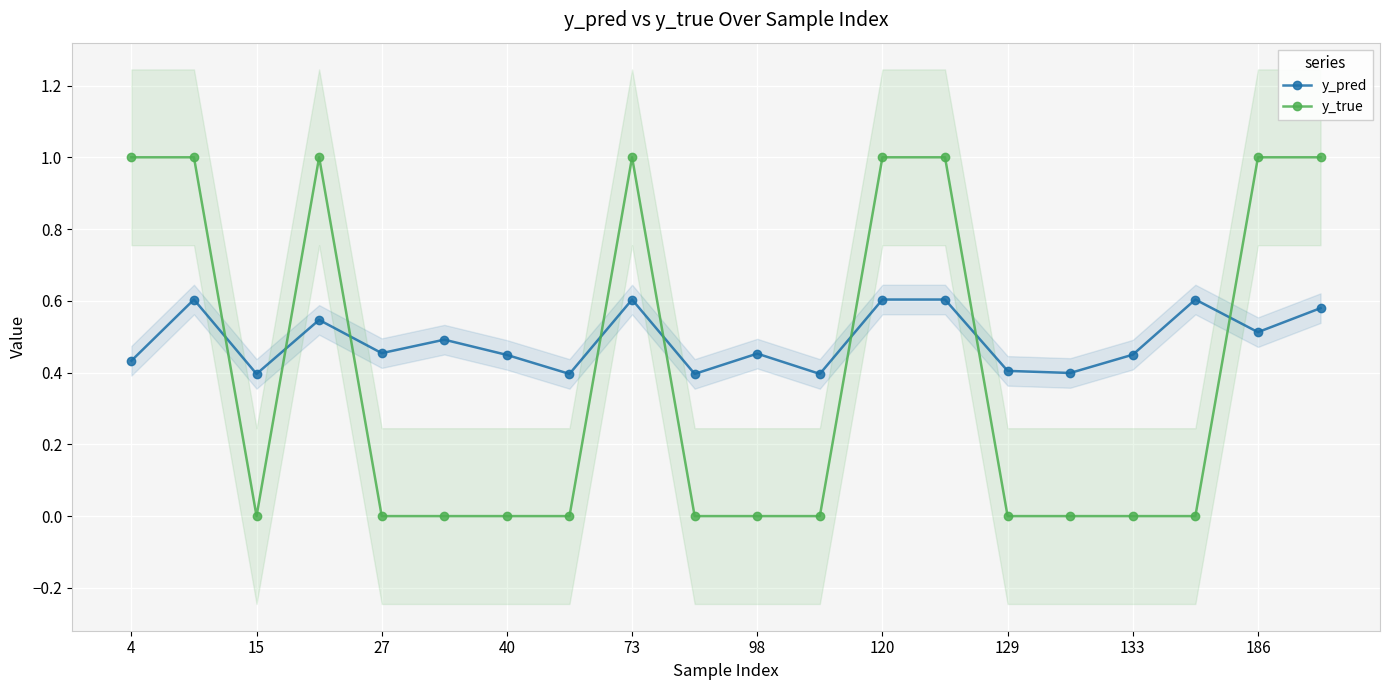

At how many categories does at least one series exceed 0?

20